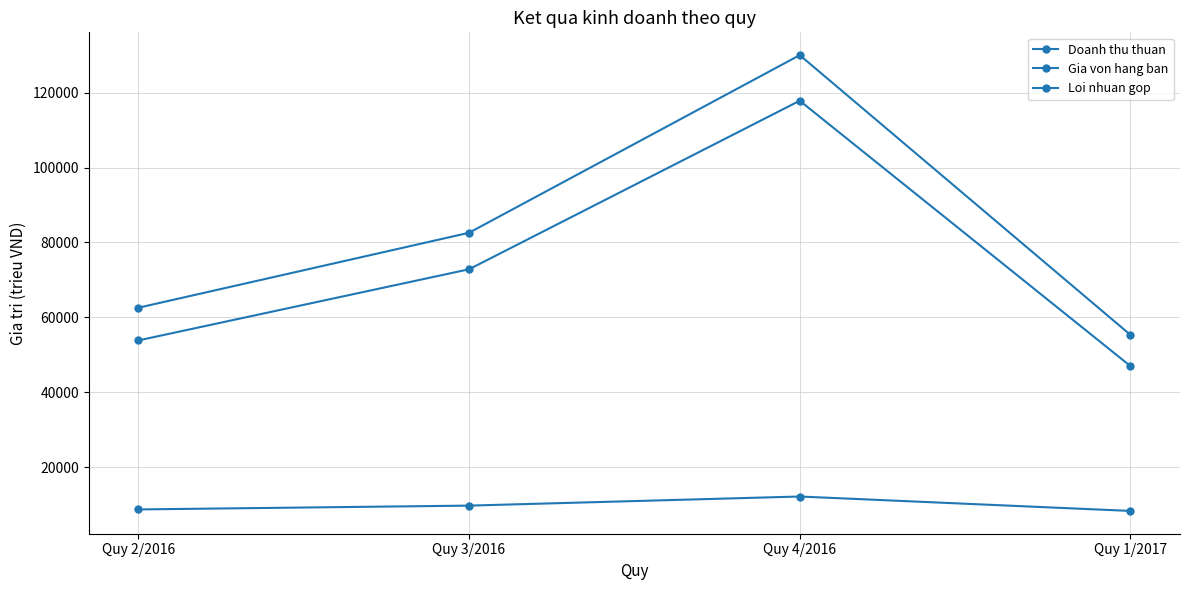

Which category has the highest value across all series?

Quy 4/2016